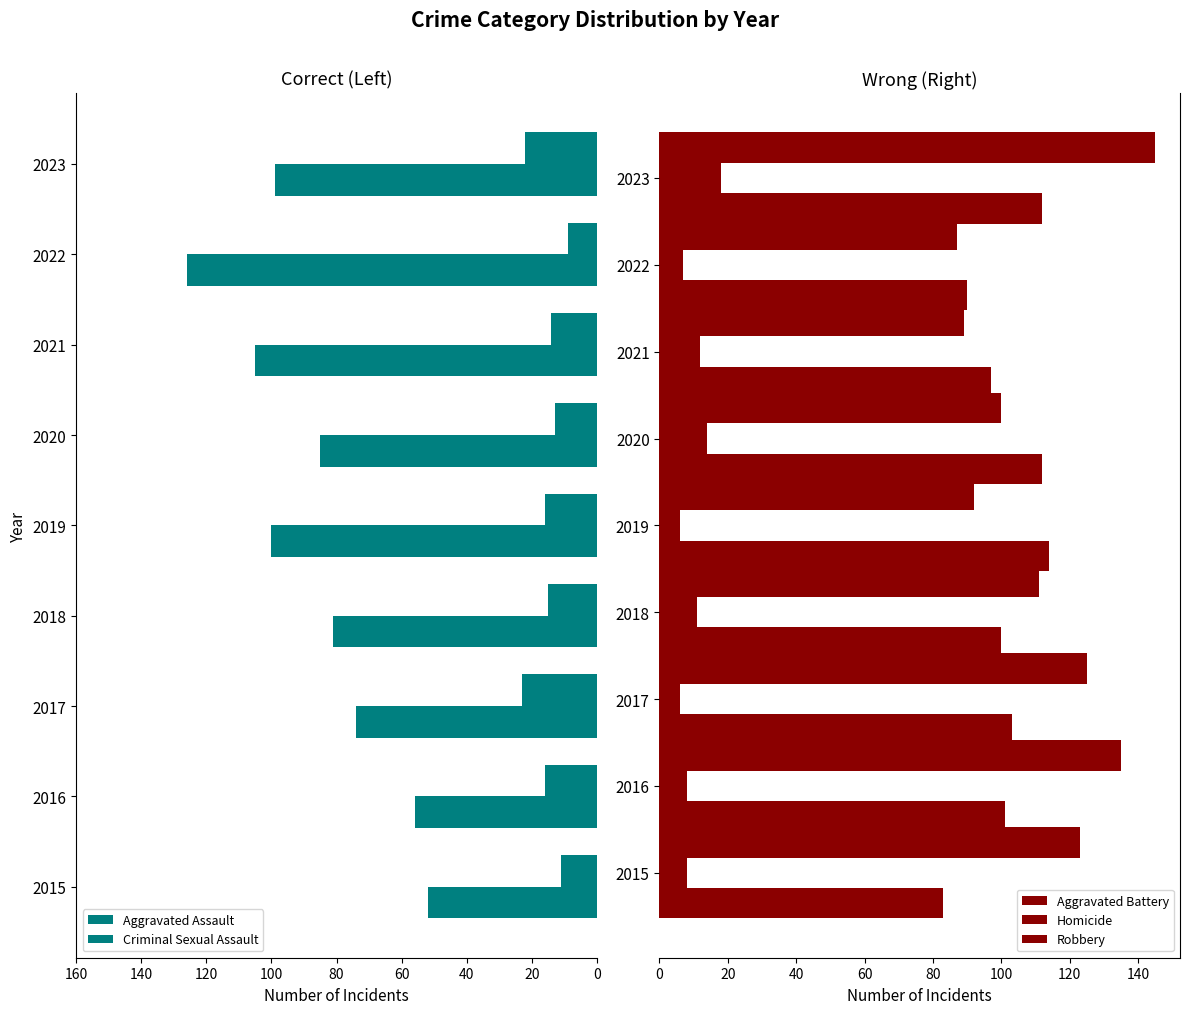

How many data points in Robbery are less than 111?

4